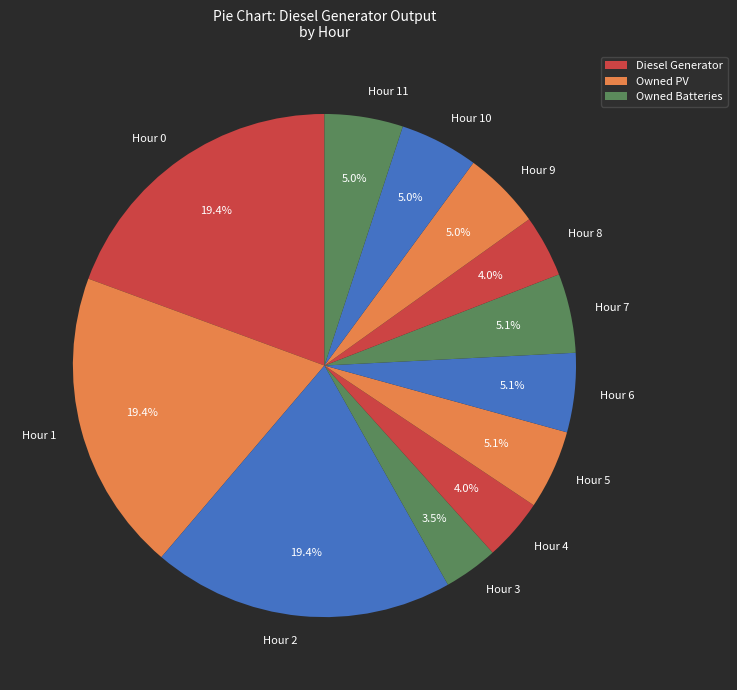

How many segments does this pie chart have?

12